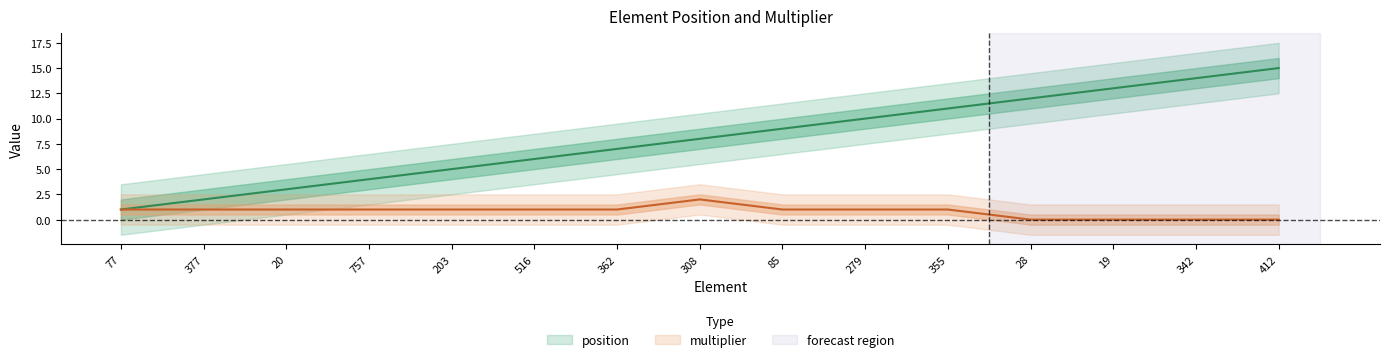

Count the number of categories in the chart.

15